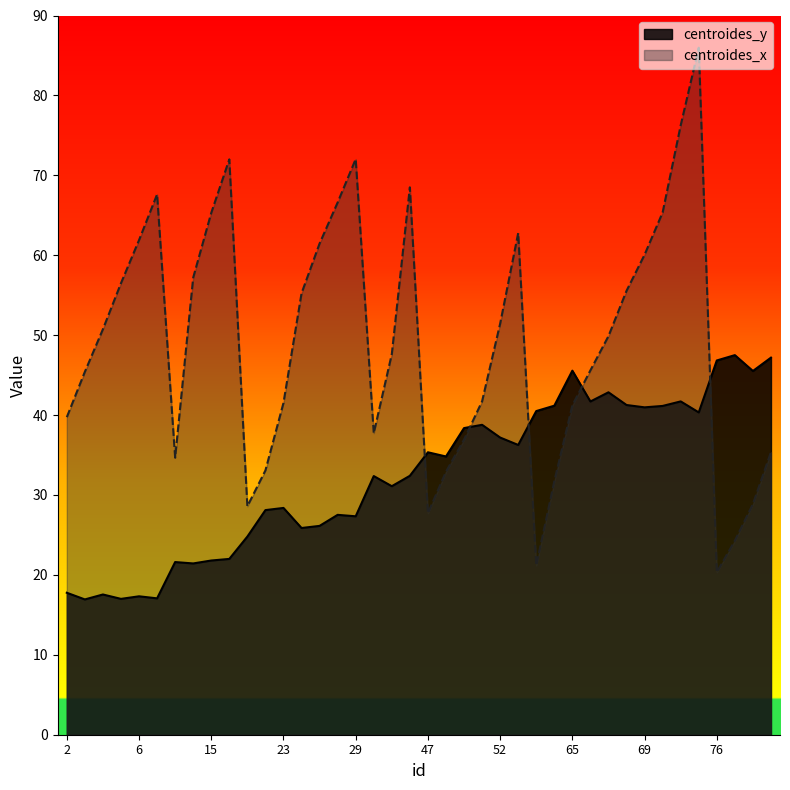

Between 6 and 29, which series saw the biggest shift?

centroides_x